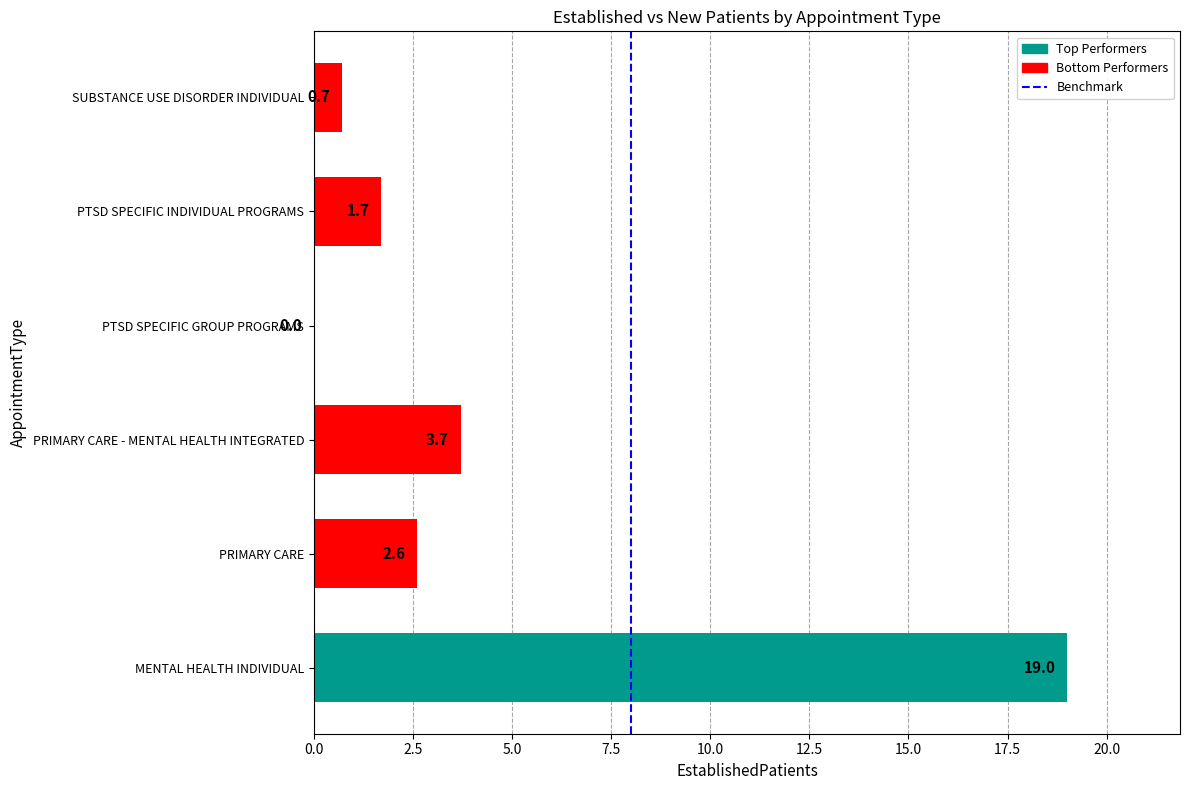

Reading top to bottom, transcribe all the data shown in this chart.

SUBSTANCE USE DISORDER INDIVIDUAL=0.7	PTSD SPECIFIC INDIVIDUAL PROGRAMS=1.7	PTSD SPECIFIC GROUP PROGRAMS=0.0	PRIMARY CARE - MENTAL HEALTH INTEGRATED=3.7	PRIMARY CARE=2.6	MENTAL HEALTH INDIVIDUAL=19.0